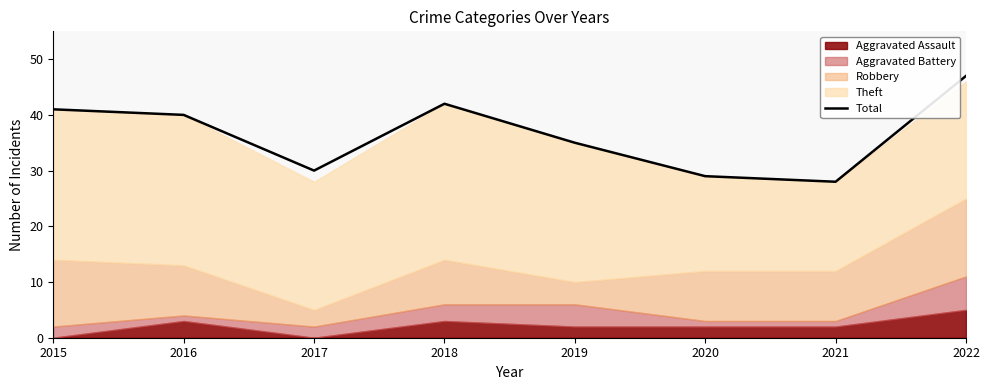

Reading left to right, transcribe all the data shown in this chart.

41	40	30	42	35	29	28	47